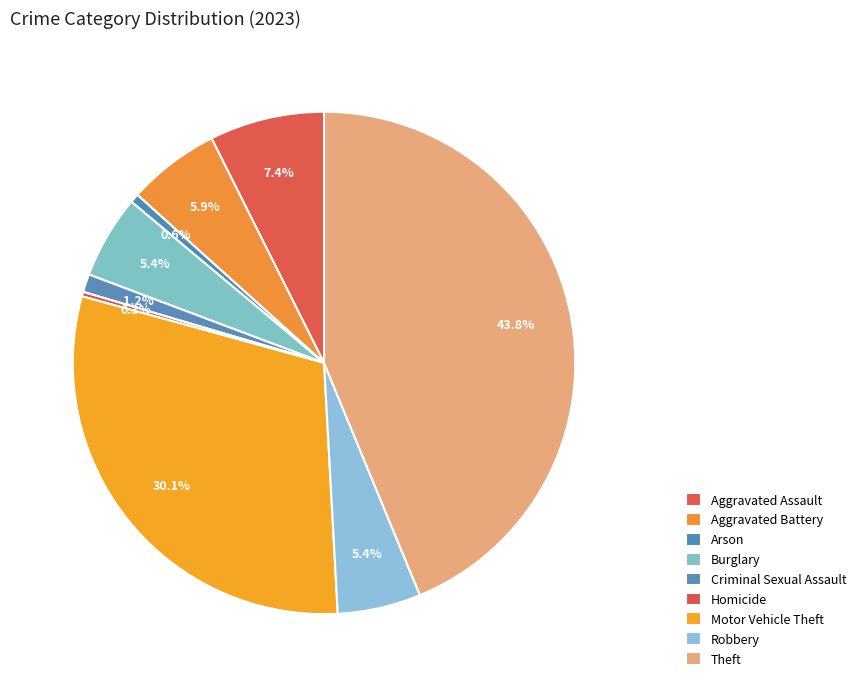

Combined, what portion of the pie is Homicide and Aggravated Assault?

7.7%